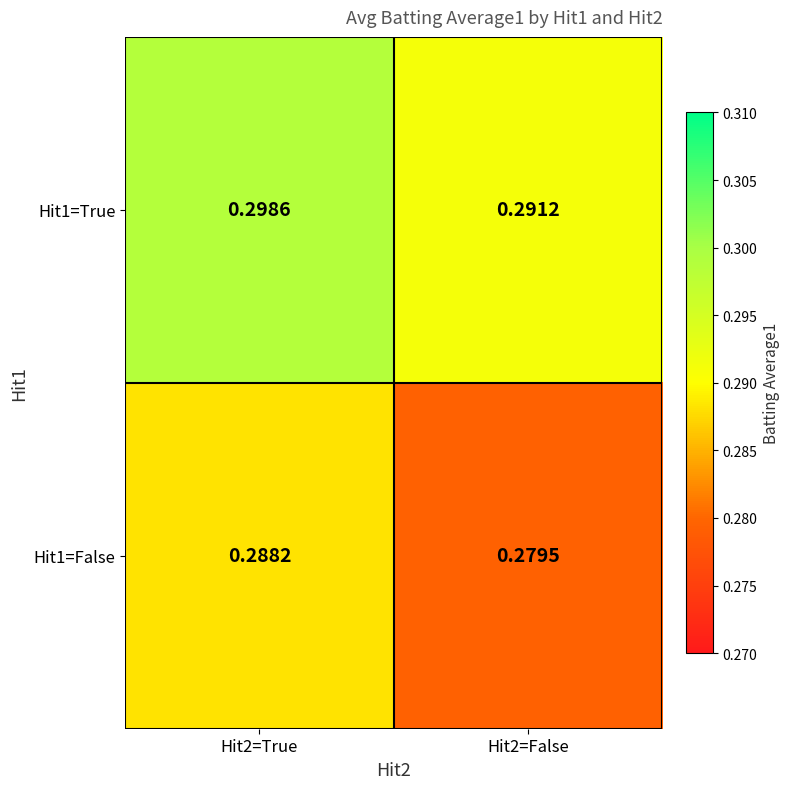

Between Hit2=True and Hit2=False, which series saw the biggest shift?

Hit1=False